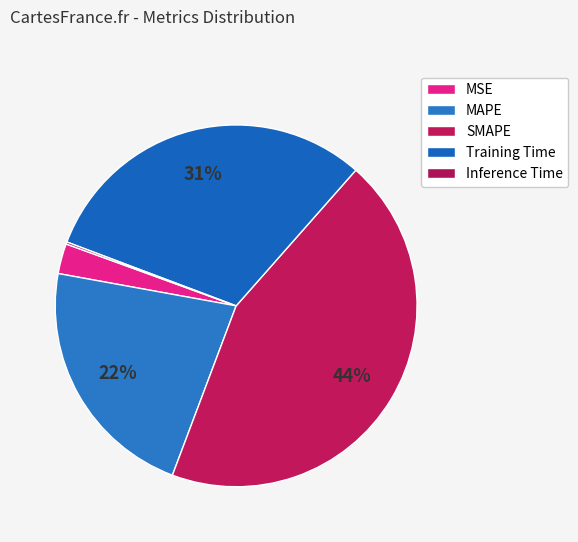

Count the number of slices in the pie.

5